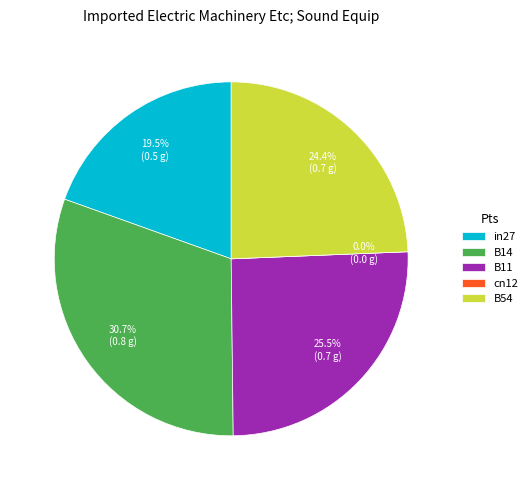

The in27 slice represents 33% of the pie. True or false?

False